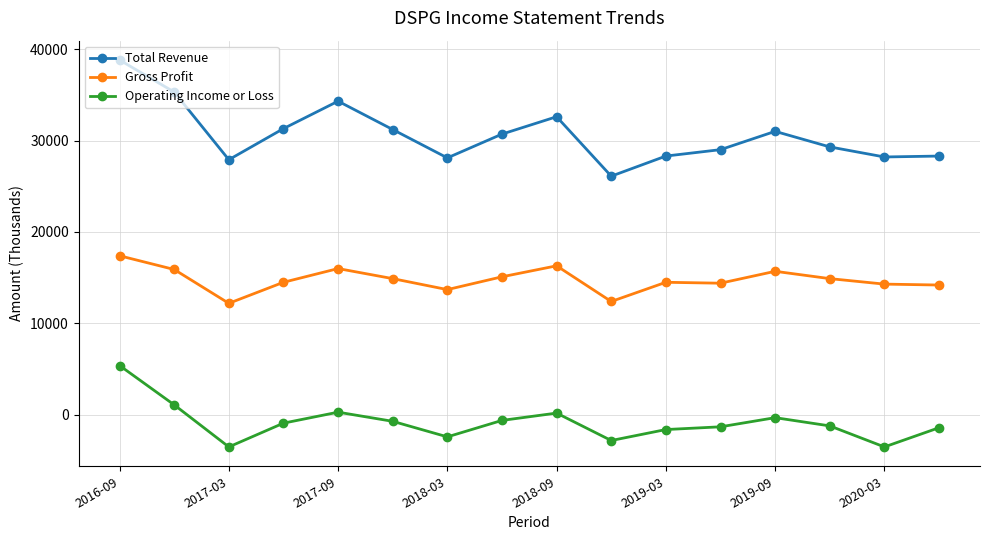

What is the difference between the second highest and minimum values in the Operating Income or Loss series?

4600